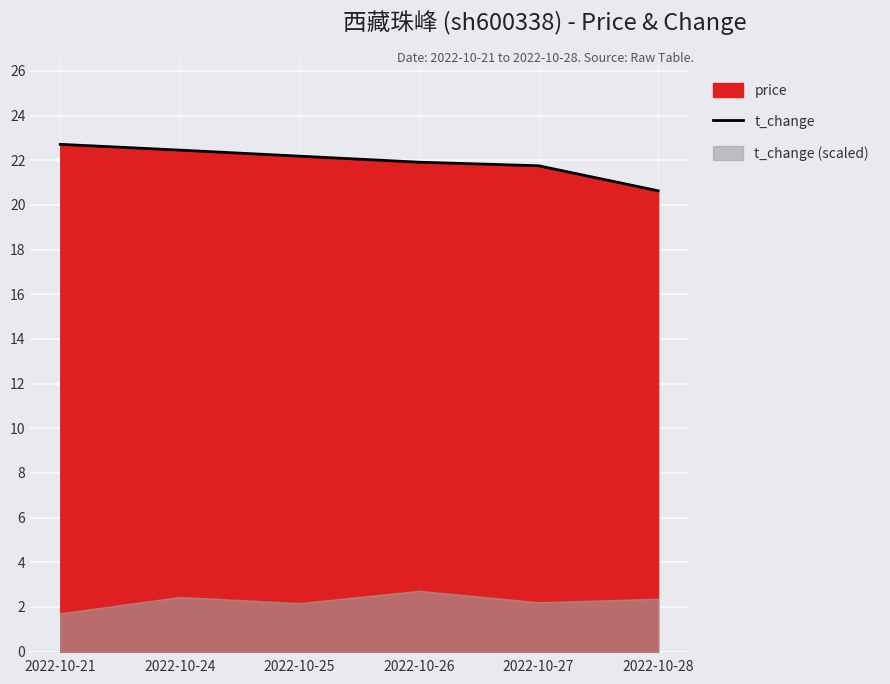

How many lines are shown in the chart?

1